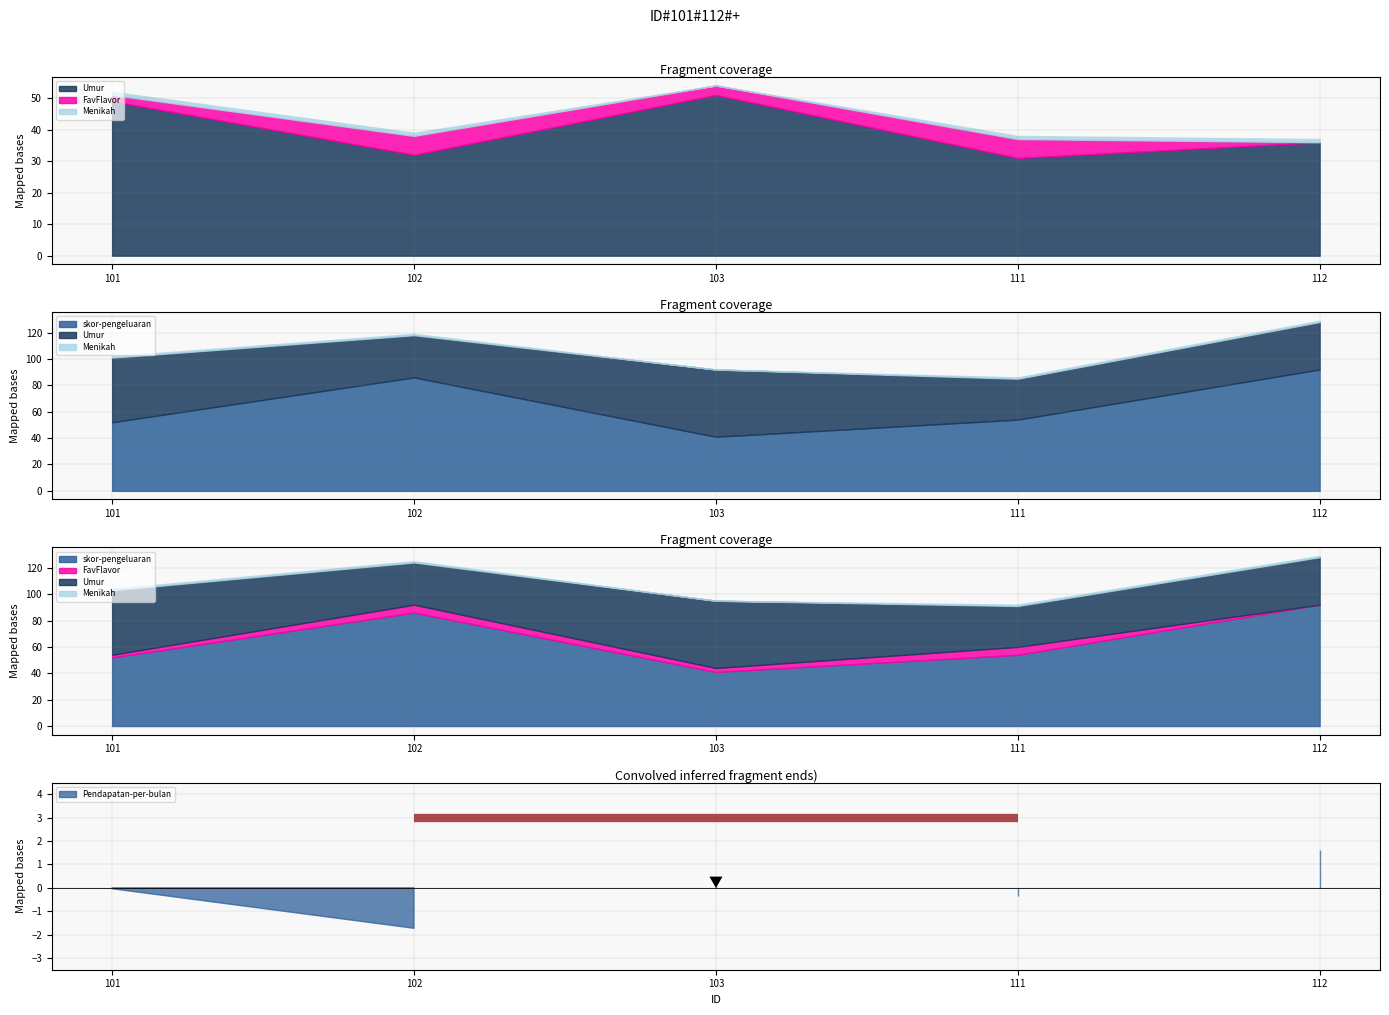

How many data points in FavFlavor are less than 3?

2